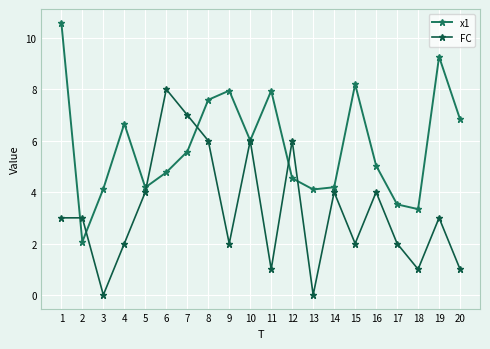

Reading right to left, list all the values displayed in this chart.

x1: 20=6.8	19=9.3	18=3.3	17=3.5	16=5.0	15=8.2	14=4.2	13=4.1	12=4.5	11=7.9	10=6.0	9=7.9	8=7.6	7=5.6	6=4.8	5=4.2	4=6.7	3=4.1	2=2.1	1=10.6
FC: 20=1.0	19=3.0	18=1.0	17=2.0	16=4.0	15=2.0	14=4.0	13=0.0	12=6.0	11=1.0	10=6.0	9=2.0	8=6.0	7=7.0	6=8.0	5=4.0	4=2.0	3=0.0	2=3.0	1=3.0